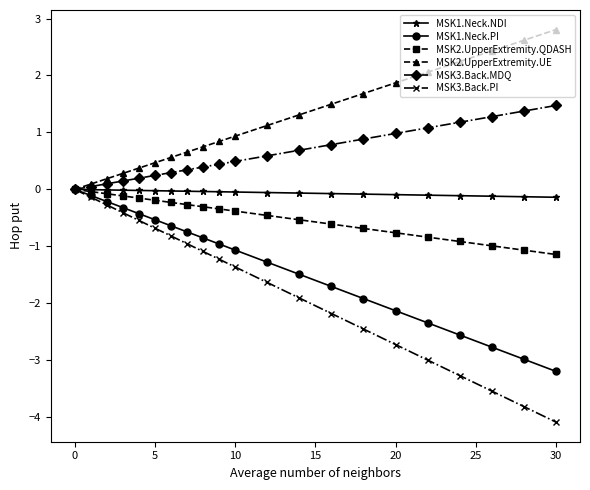

Which series has the largest total across all categories?

MSK2.UpperExtremity.UE